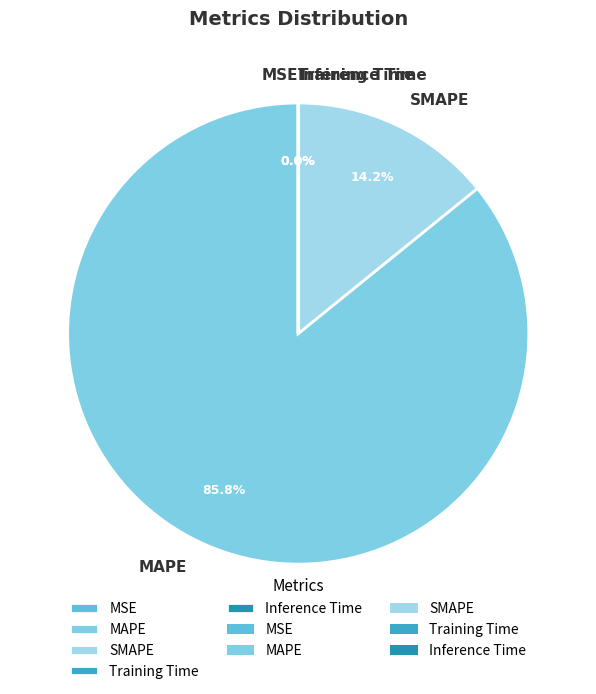

How much of the chart is everything except MAPE?

14.2%